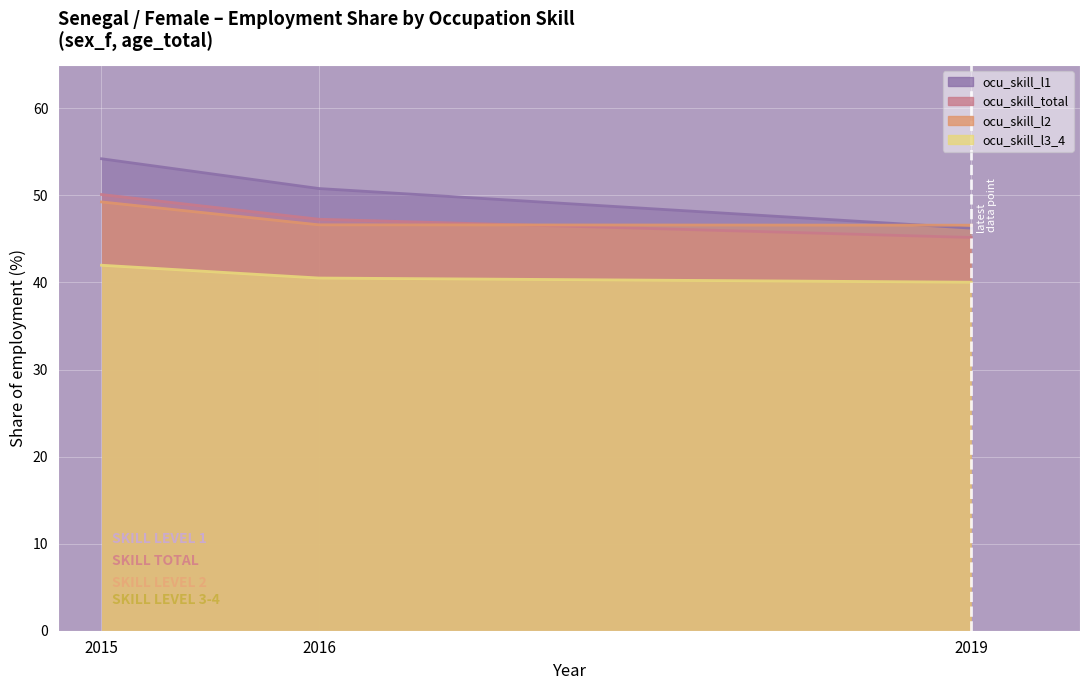

Between 2016 and 2019, which series saw the biggest shift?

ocu_skill_l1